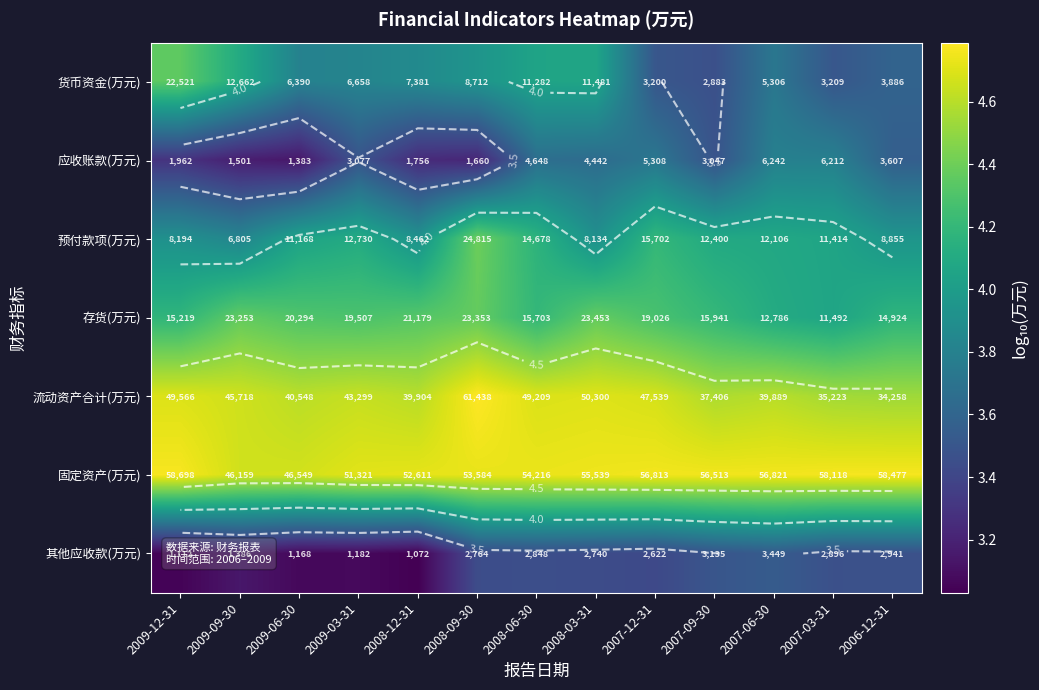

Which category has the highest value across all series?

2008-09-30